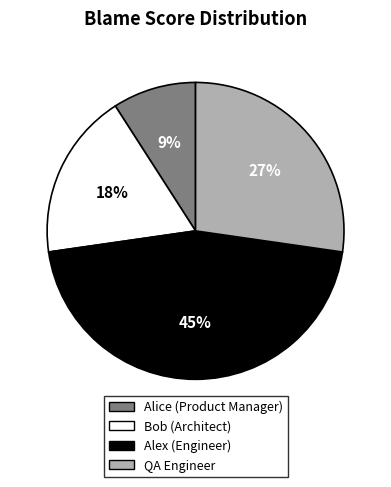

What percentage is the Alice (Product Manager) slice, to the nearest percent?

9%